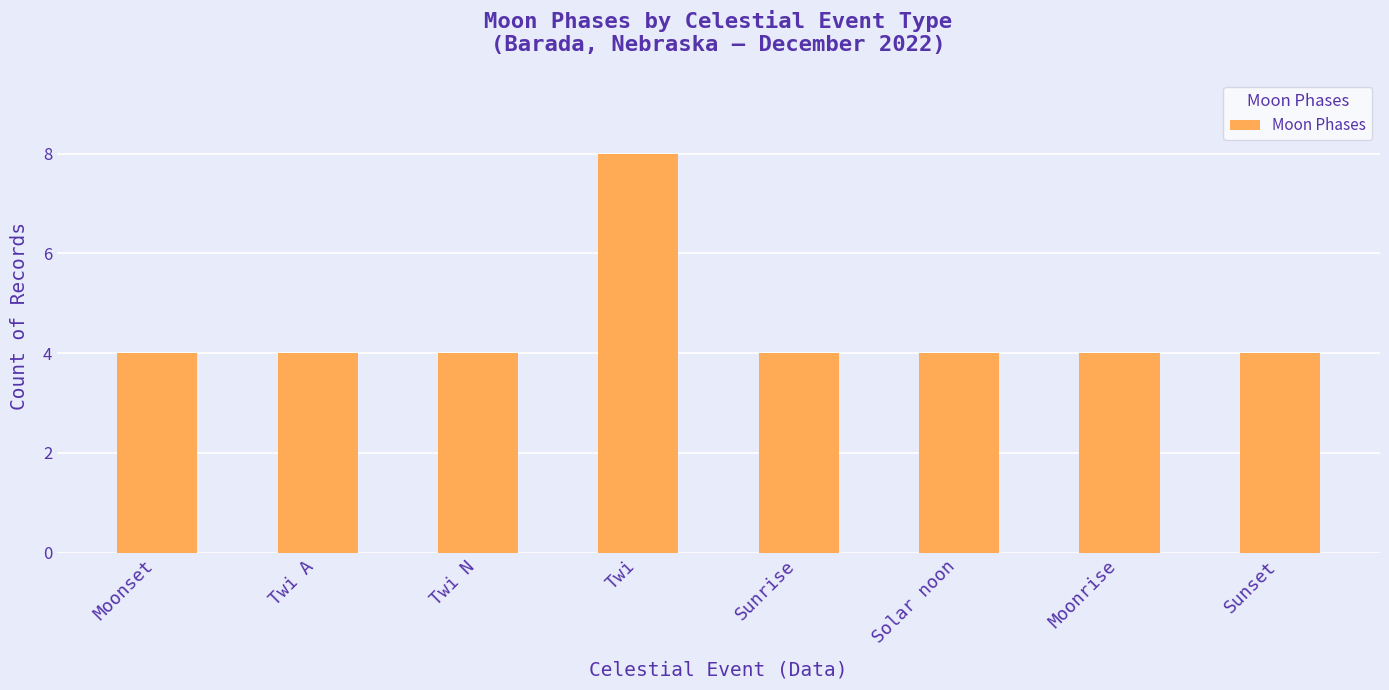

Is it true that the value at Moonset is 4?

True